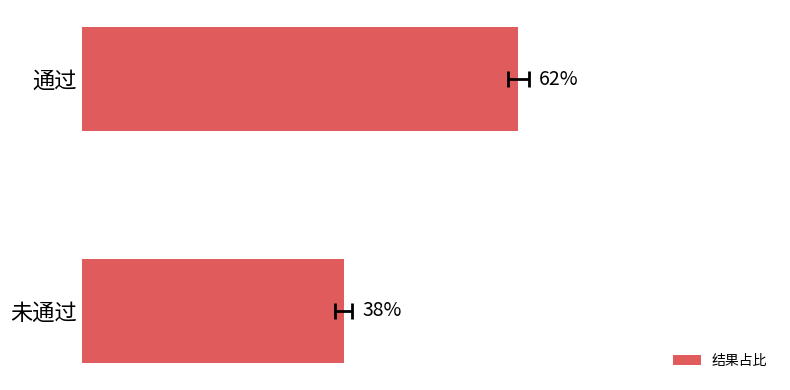

How many data points does each series have?

2